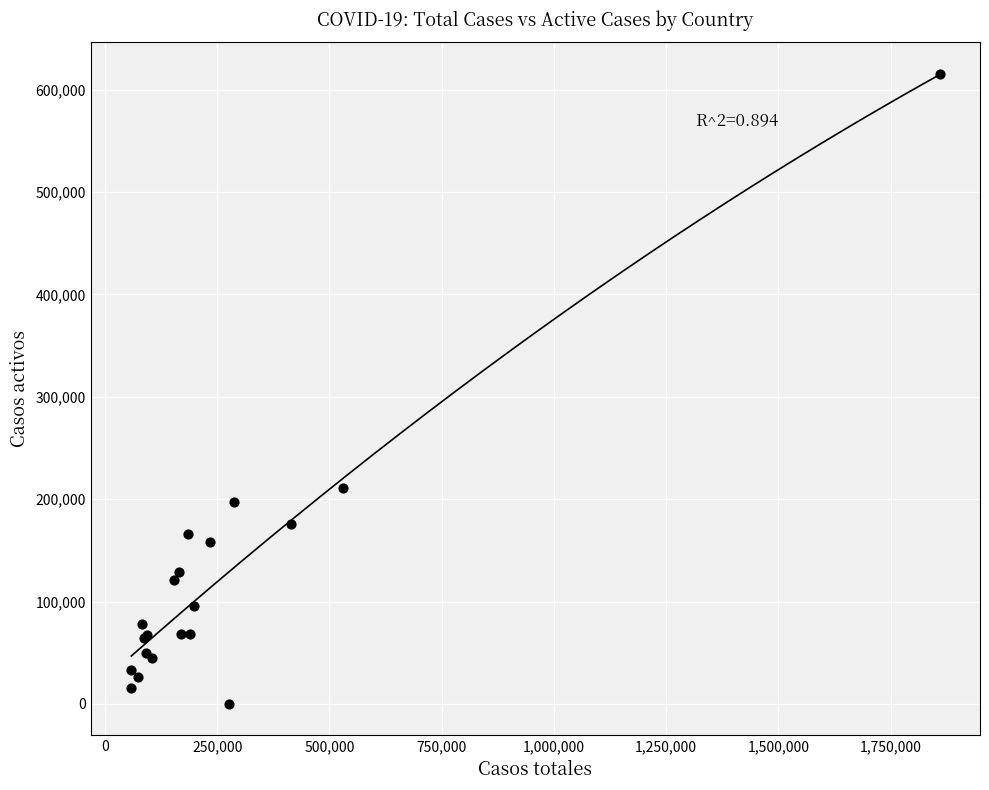

What Y value in the scatter plot is closest to 307708?

211080